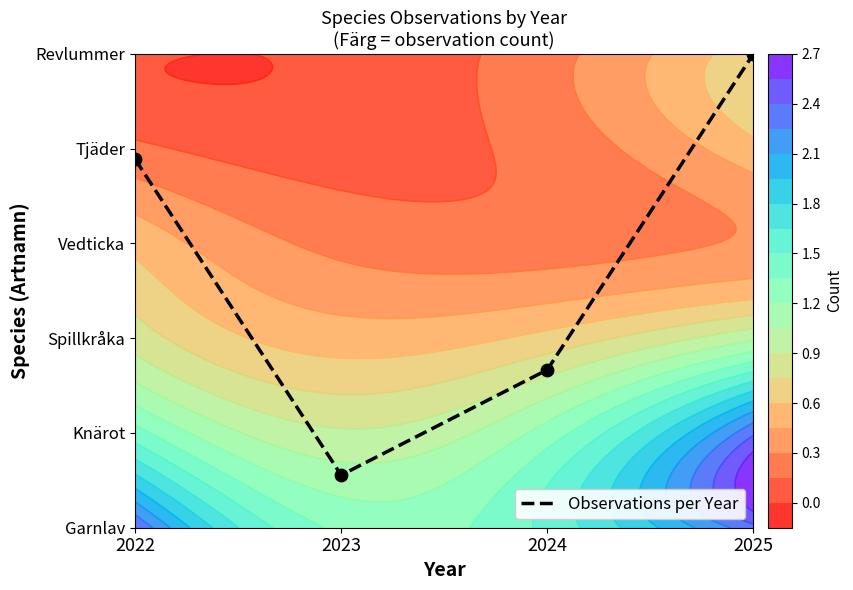

What is the difference between the second highest and second lowest values?

2.2